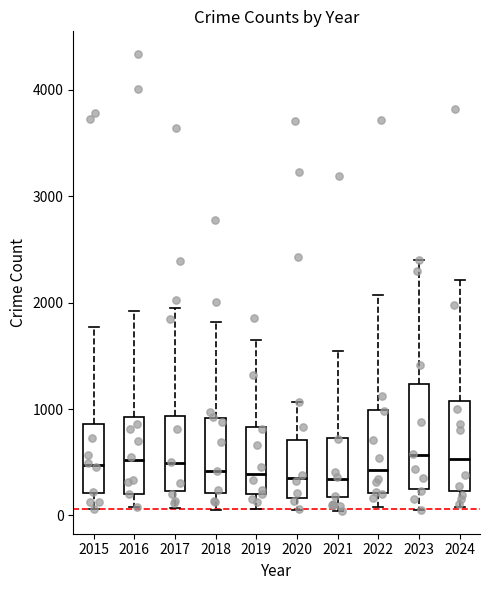

Which box is the tallest, from its lower edge to its upper edge?

2023